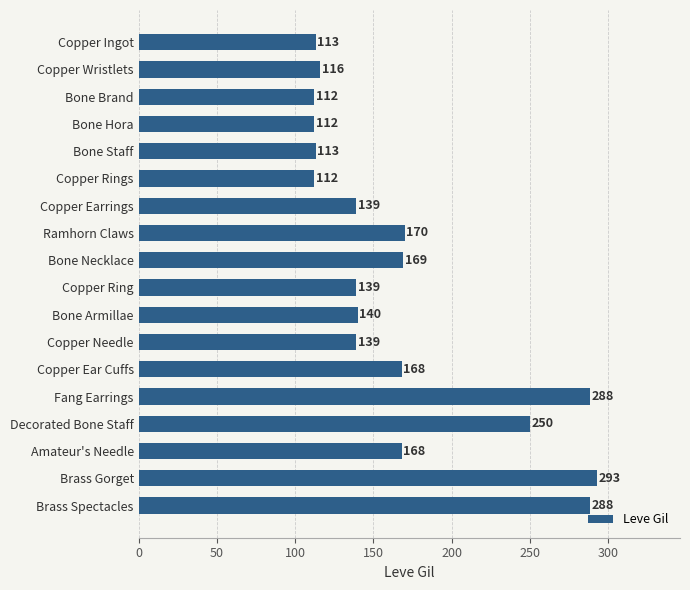

Where is the data nearest to the value 202?

Ramhorn Claws